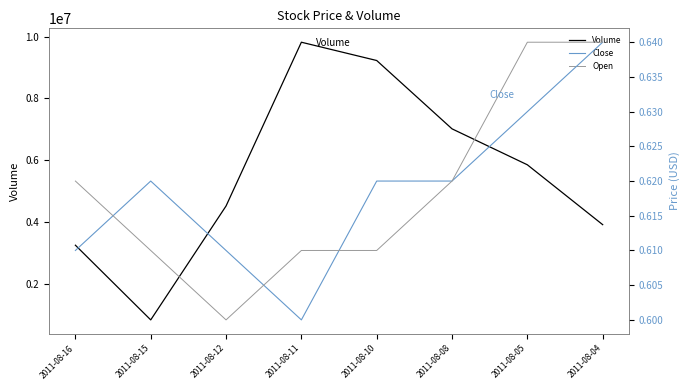

Which label corresponds to the largest value in the chart?

2011-08-11